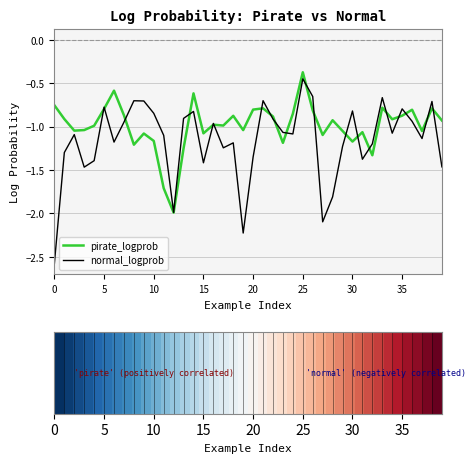

What is the lowest value of the pirate_logprob series?

-2.0